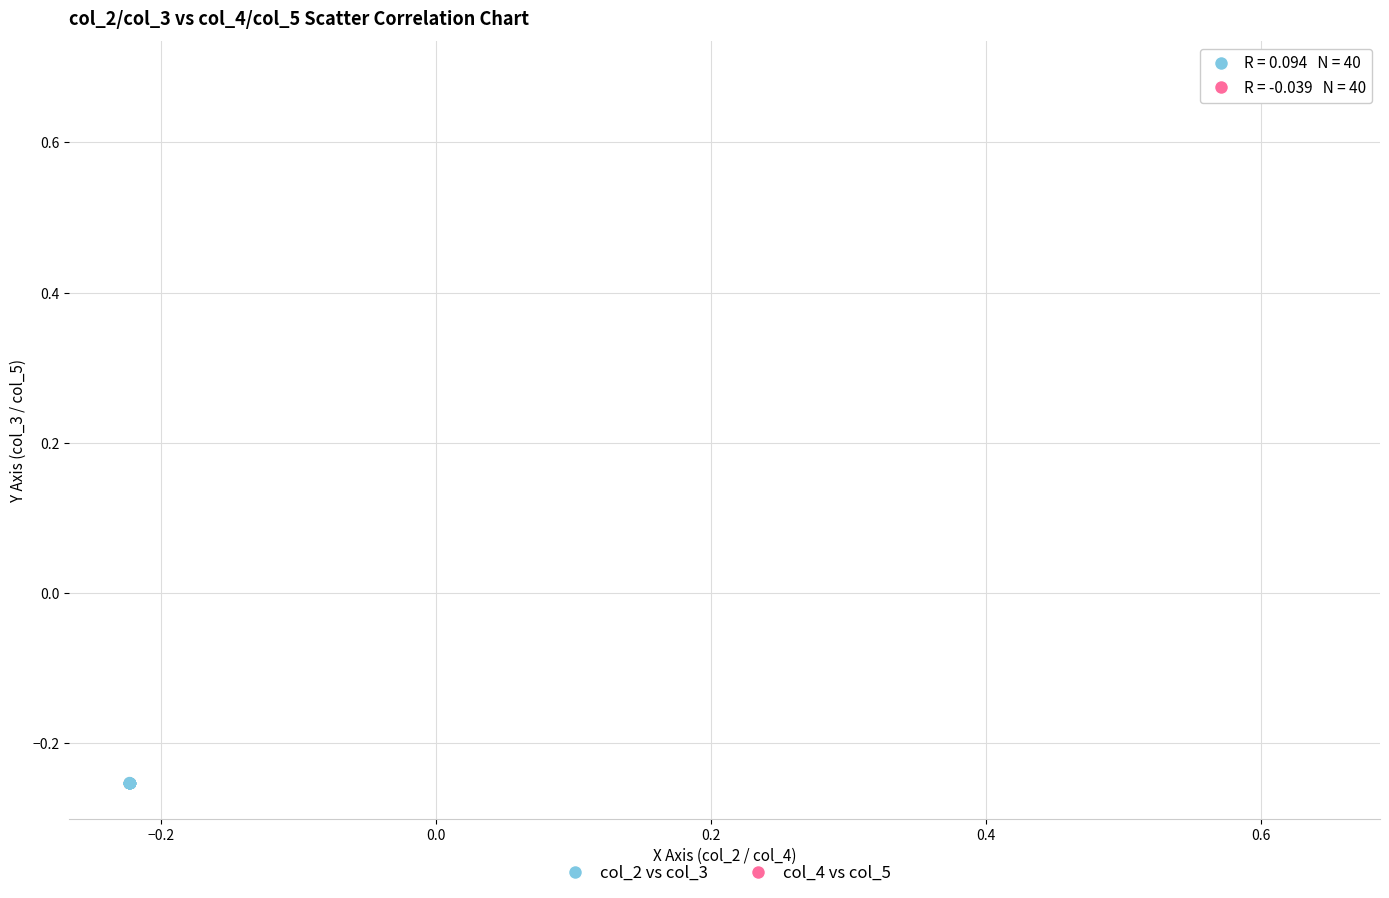

What are all the series names shown in the legend?

col_2 vs col_3, col_4 vs col_5